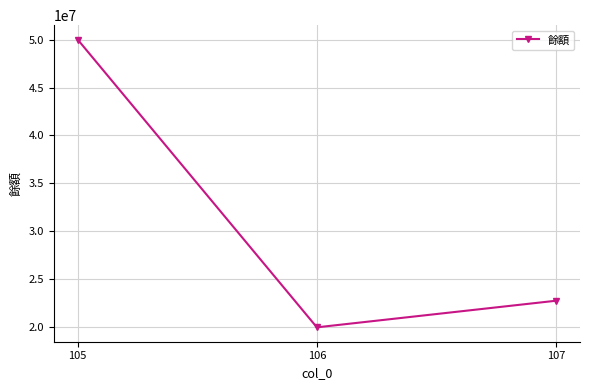

List the labels in order of value, largest first.

105, 107, 106